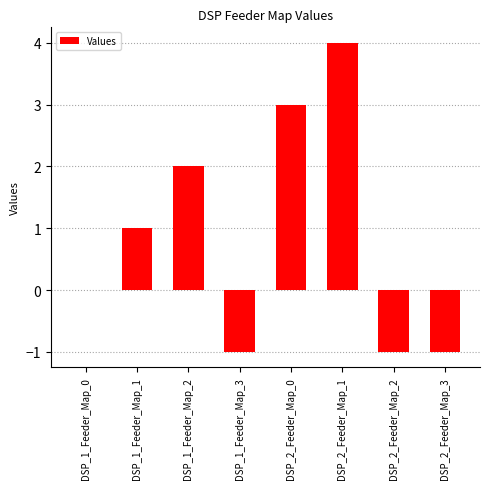

What is the maximum value shown in the chart?

4